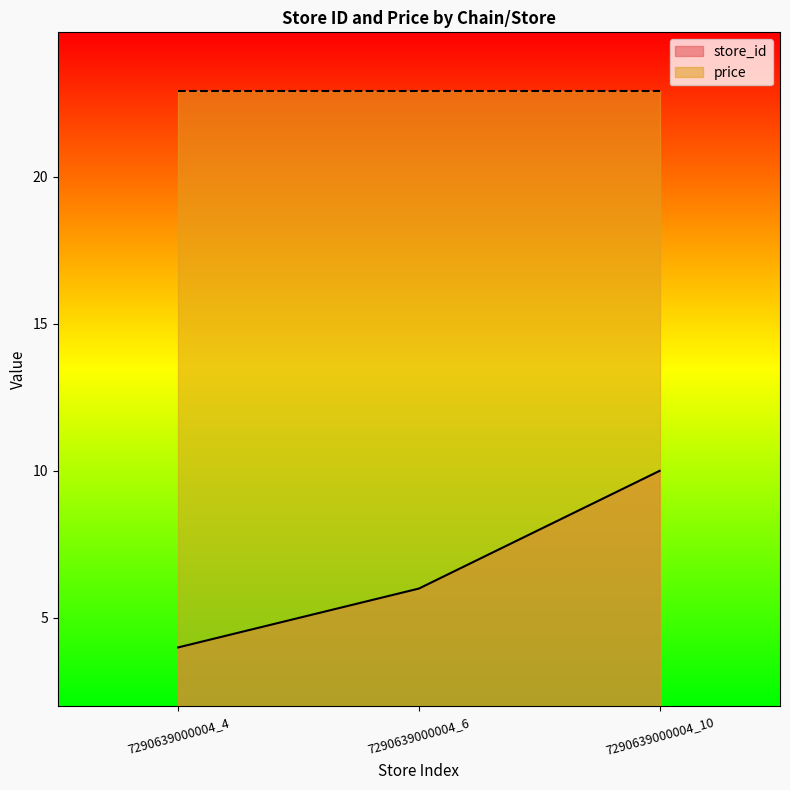

Which category has the highest value across all series?

7290639000004_10